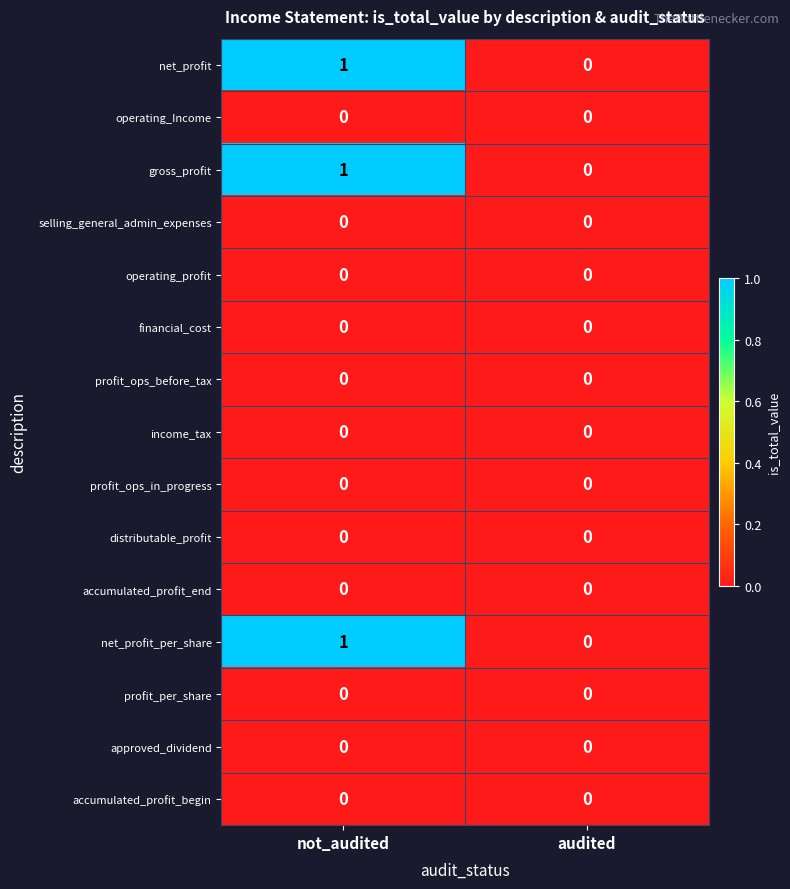

At which category is the sum across all series the highest?

not_audited